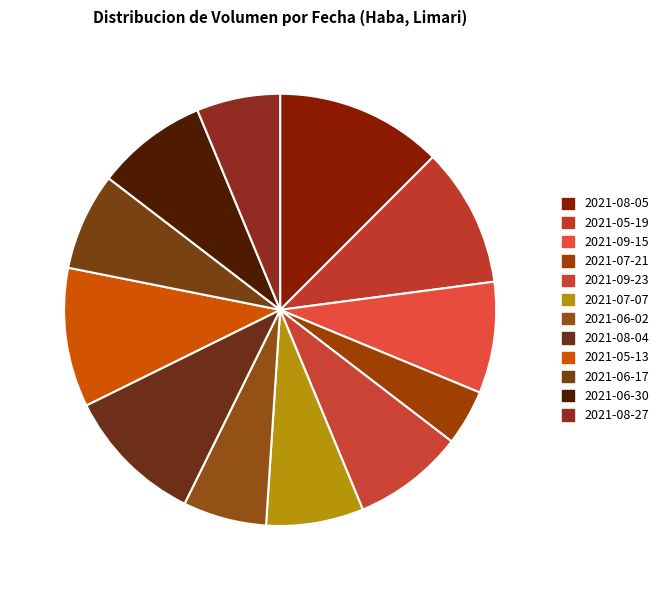

True or false: 2021-05-13 accounts for 10% of the total.

True